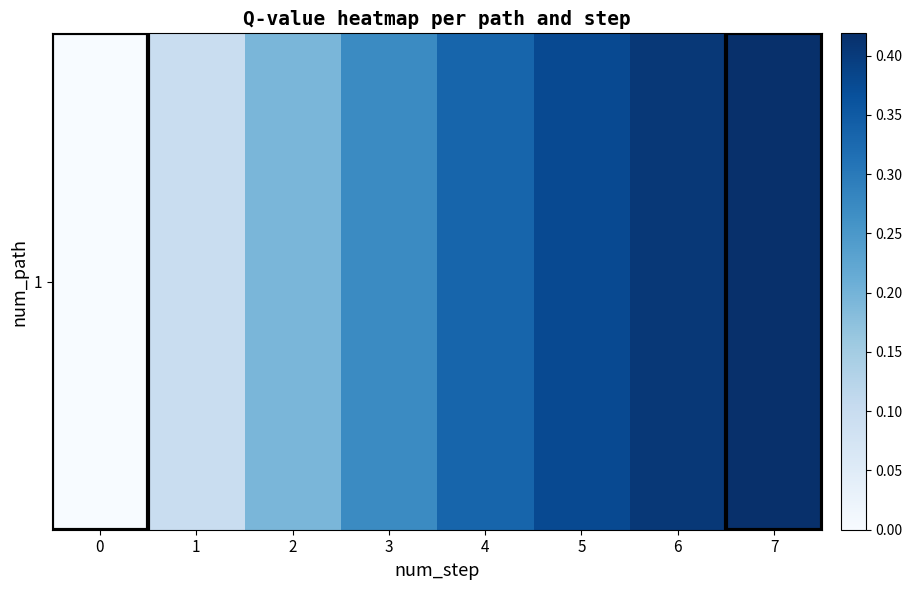

Reading left to right, list all the values displayed in this chart.

0=0.0	1=0.1	2=0.2	3=0.3	4=0.3	5=0.4	6=0.4	7=0.4